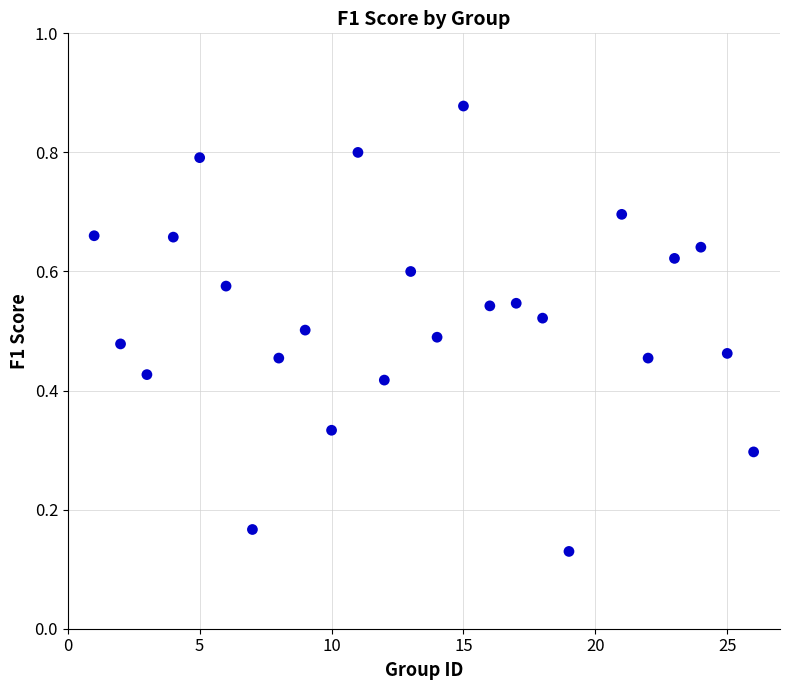

What is the range of X values (max minus min)?

25.0